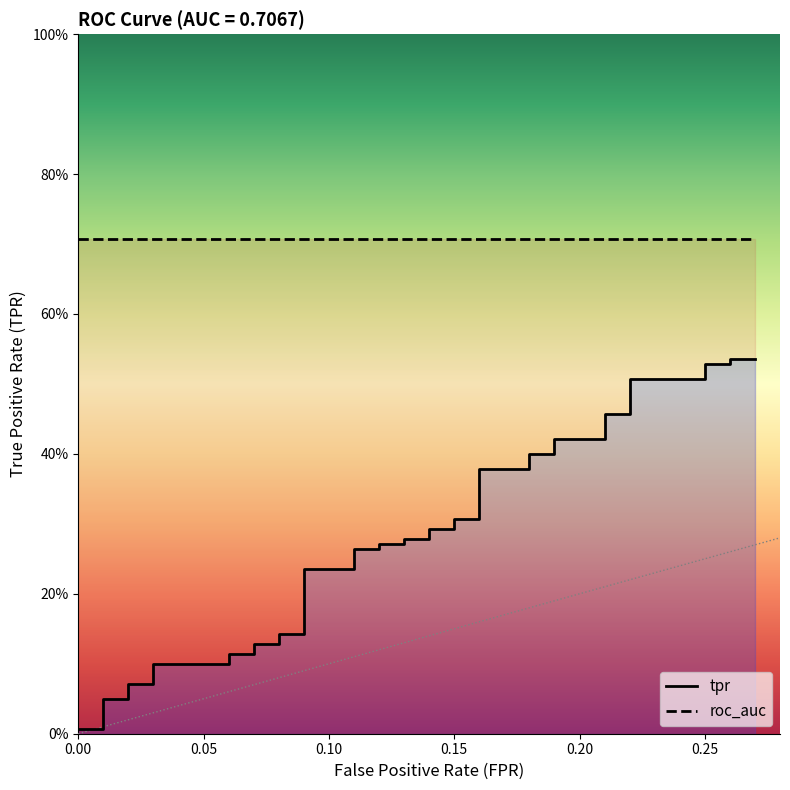

True or false: tpr has more than 1 interior local peaks.

False